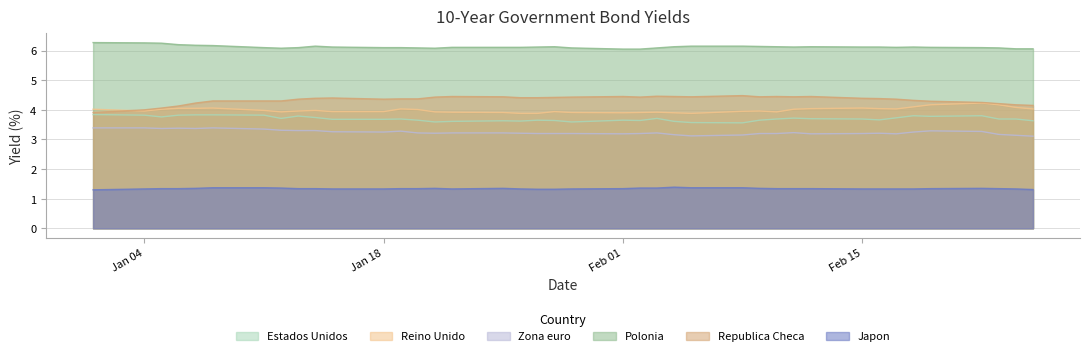

What is the label of the 24th point from the right?

25-01-2010